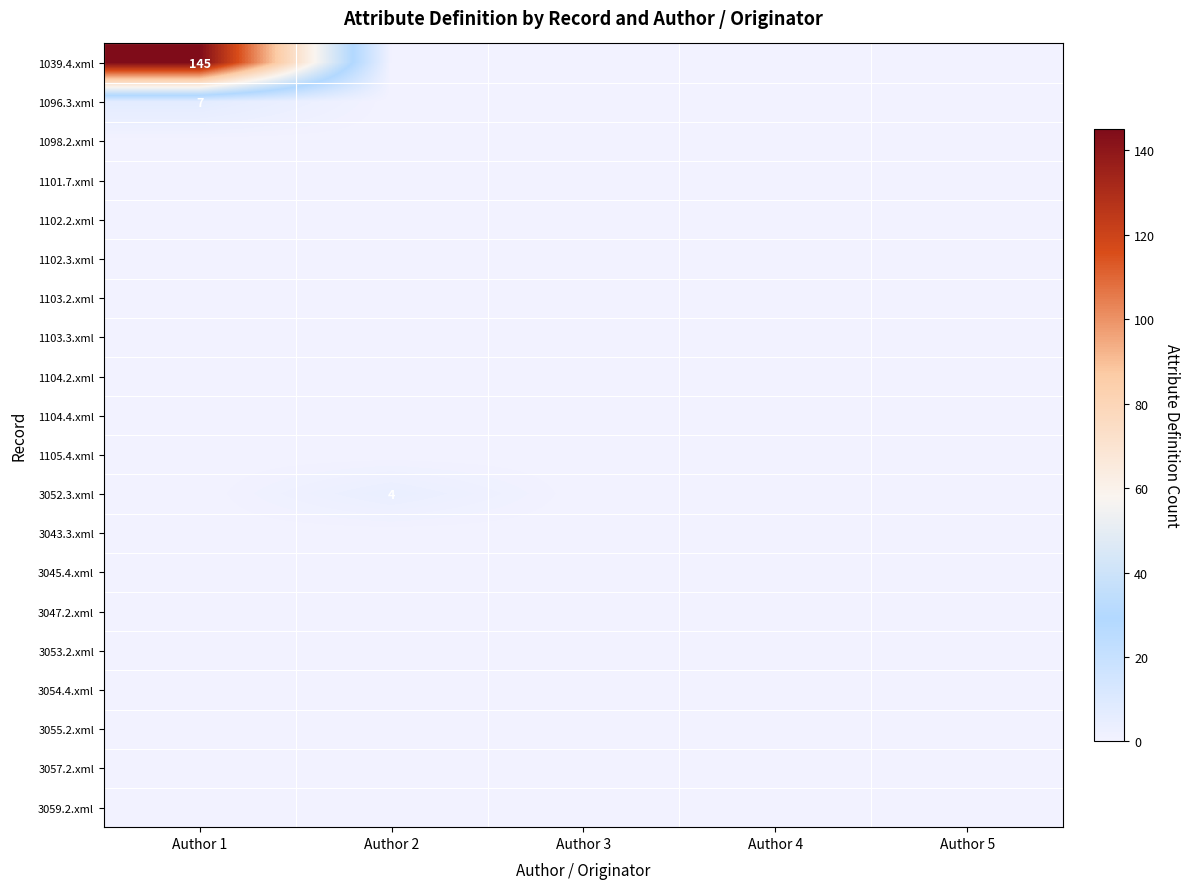

List the labels in order of 3045.4.xml value, smallest first.

Author 1, Author 2, Author 3, Author 4, Author 5